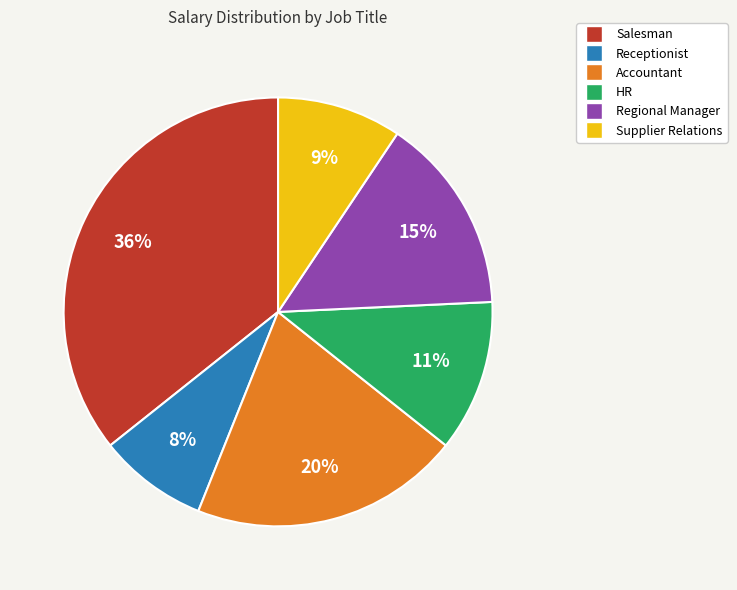

To the nearest percent, what is the average slice percentage?

17%